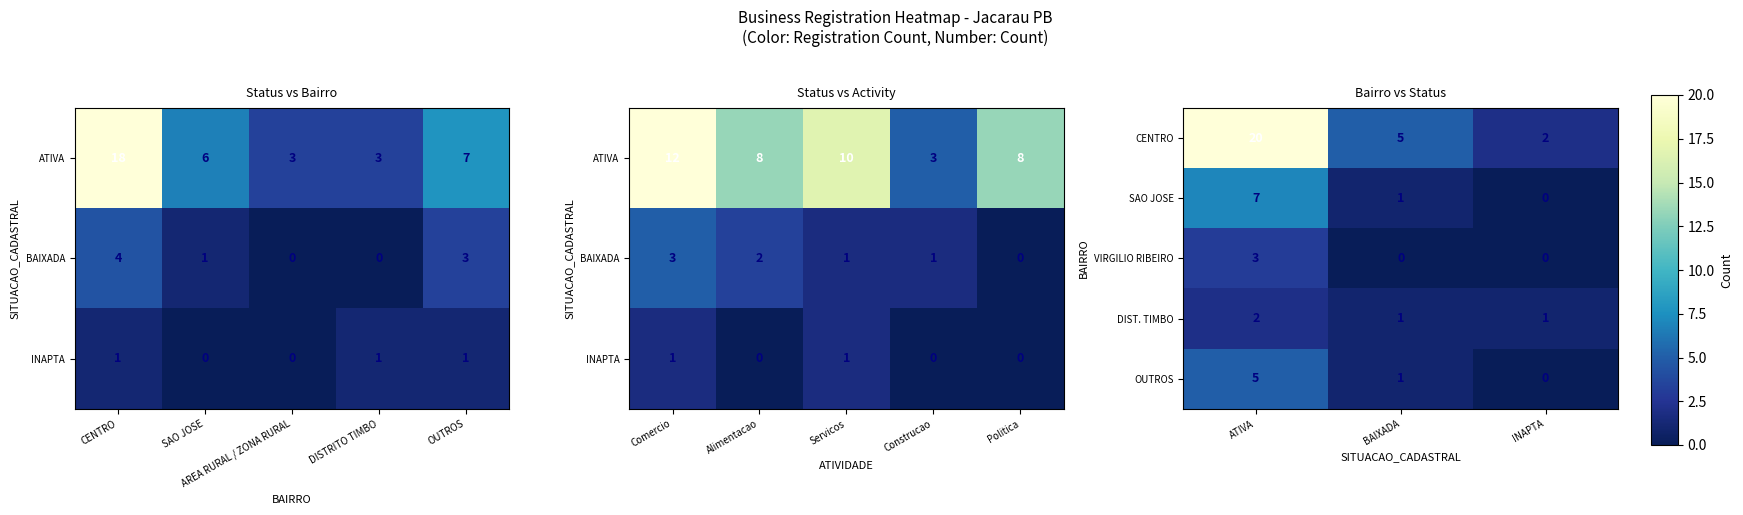

What is the sum of the VIRGILIO RIBEIRO values at INAPTA and ATIVA?

3